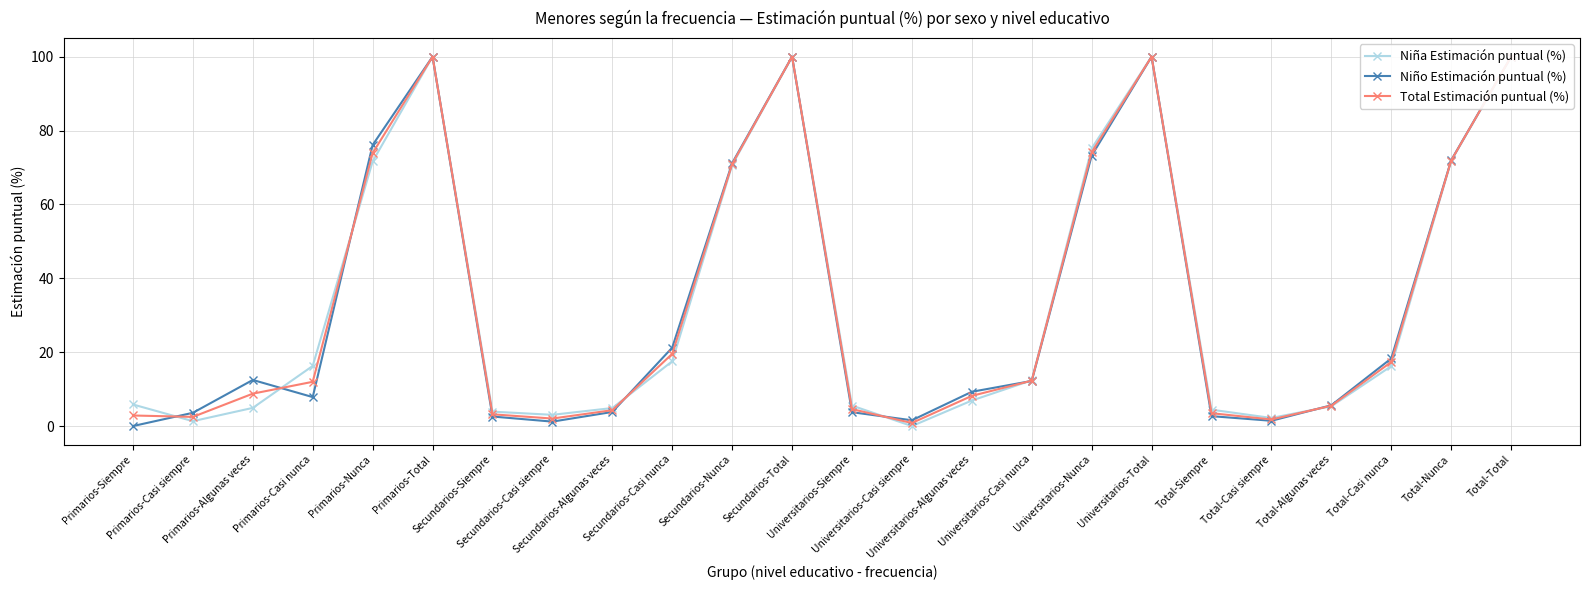

Is it true that Total Estimación puntual (%) equals 11.9 at Primarios-Algunas veces?

False